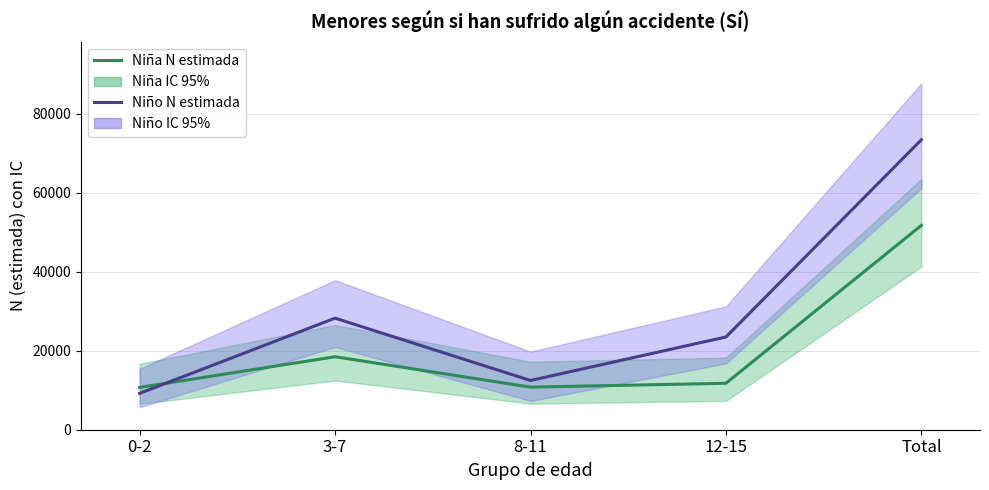

Reading right to left, extract all data points from this chart.

Niña N estimada: 51712	11754	10777	18470	10712
Niño N estimada: 73377	23472	12458	28238	9210